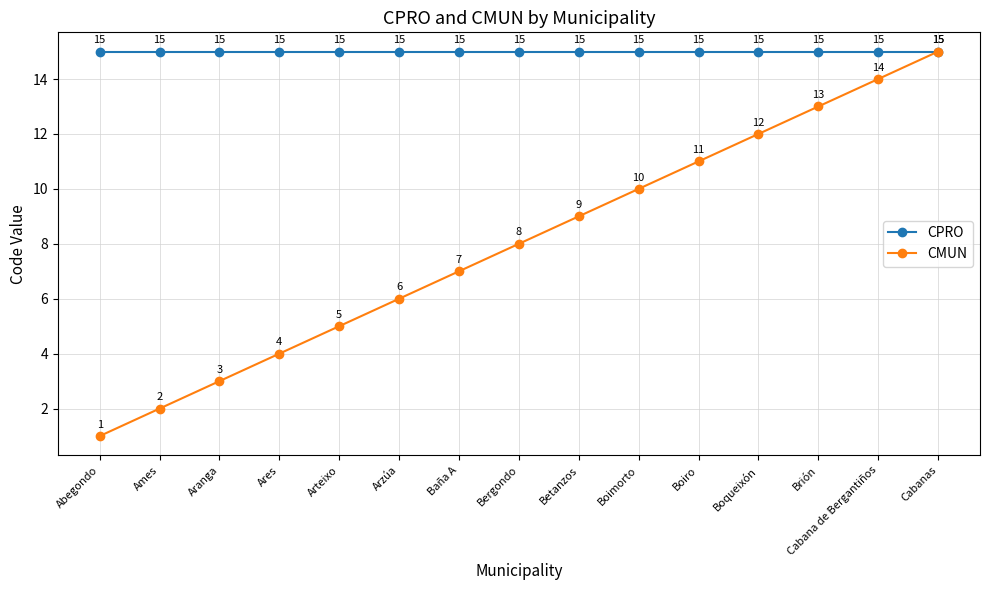

What are all the series names shown in the legend?

CPRO, CMUN